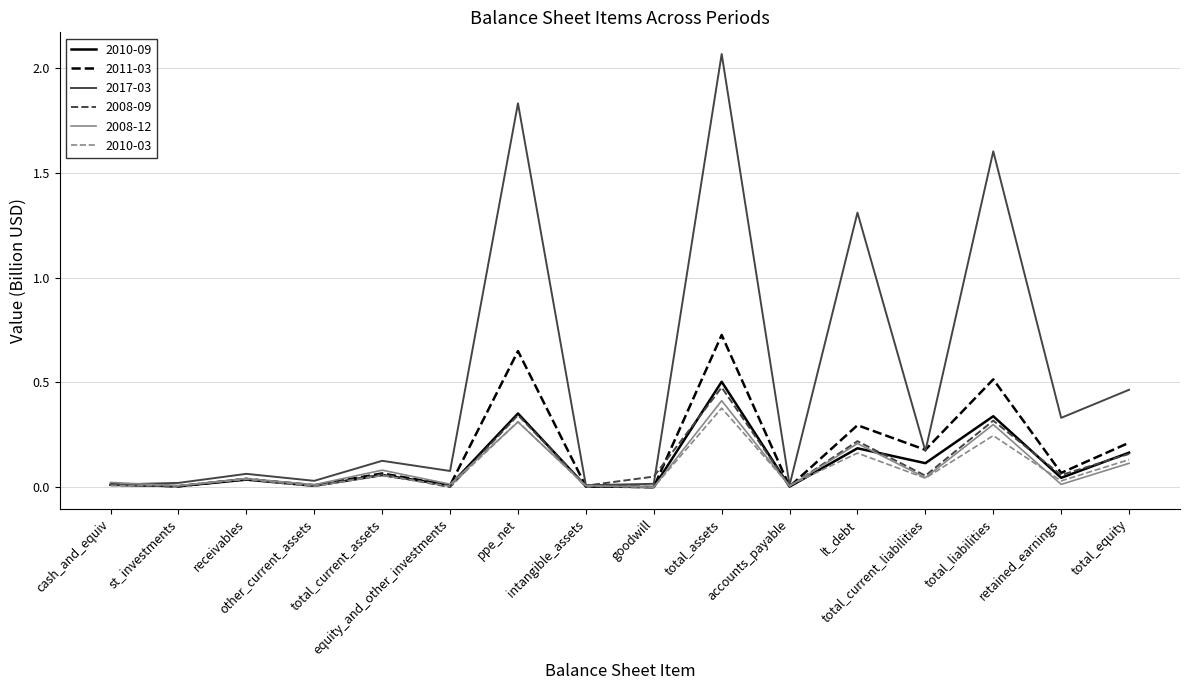

How many lines are shown in the chart?

6